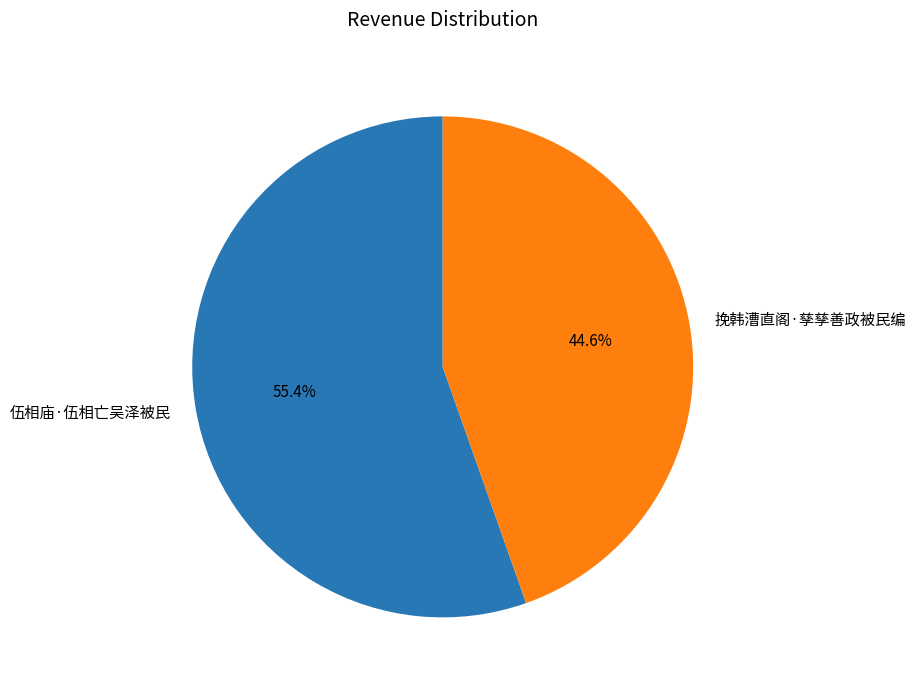

To the nearest percent, what is the average slice percentage?

50%